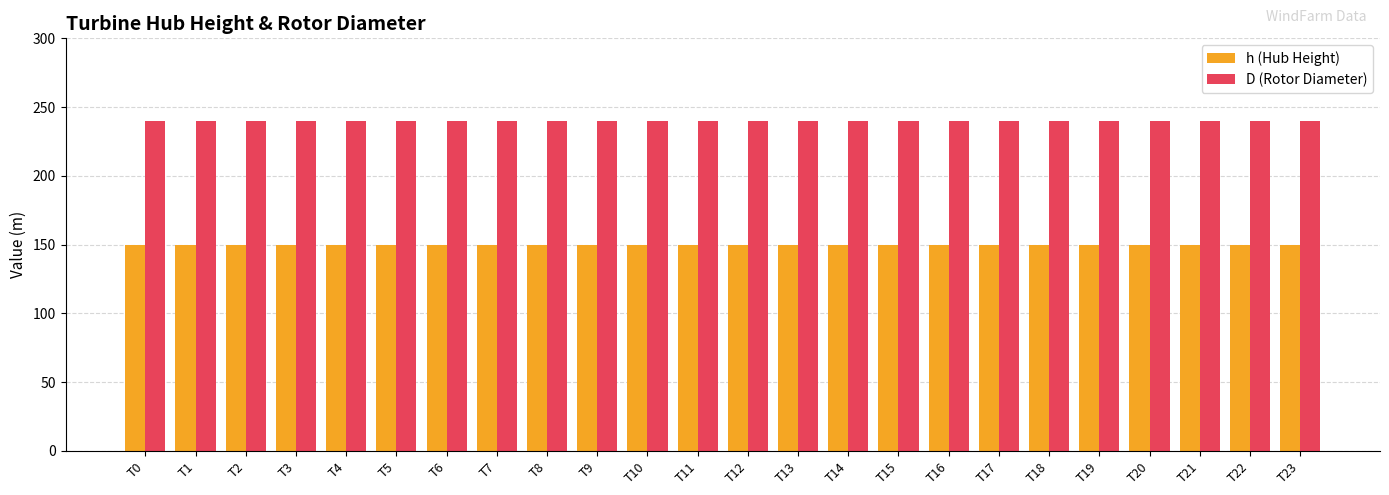

Is it true that D (Rotor Diameter) equals 398 at T3?

False